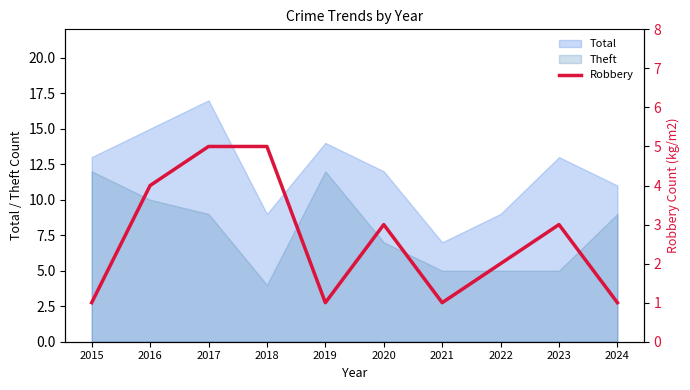

Which category has the lowest value in the Theft series?

2018